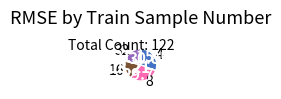

Is 4 the majority of the pie?

No